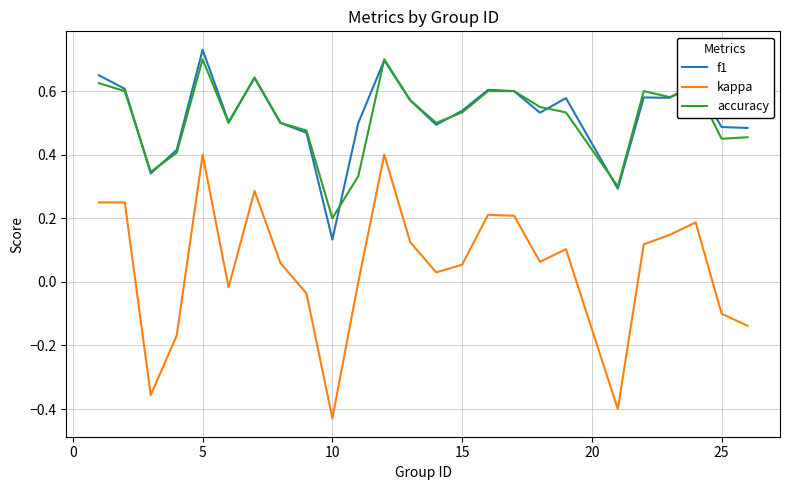

Which series has the largest range (max minus min)?

kappa